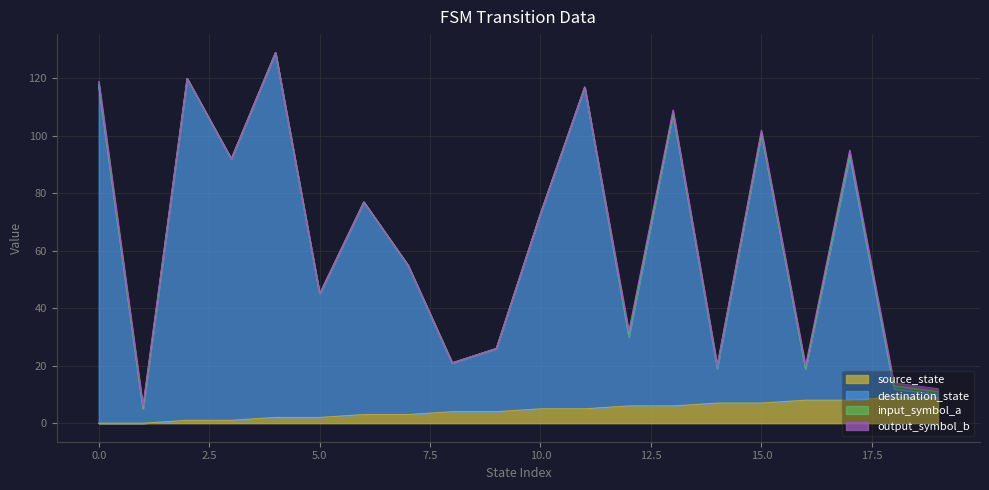

Count the source_state values in the range 2 to 7.

12